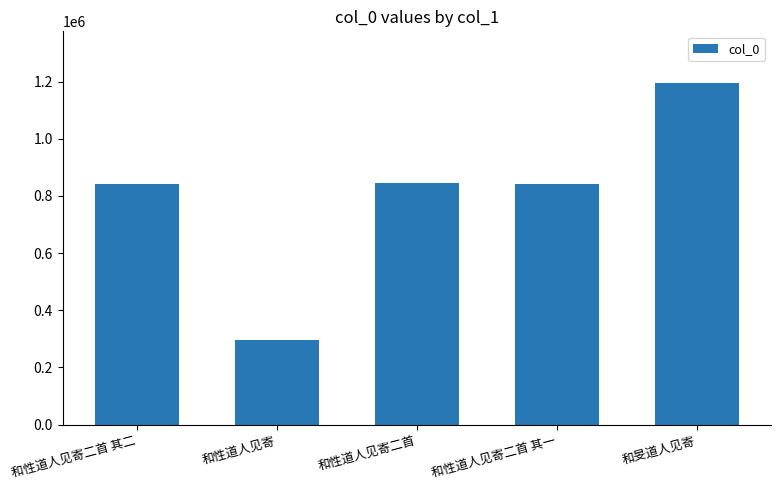

Is it true that the value at 和性道人见寄二首 其二 is 842140?

True